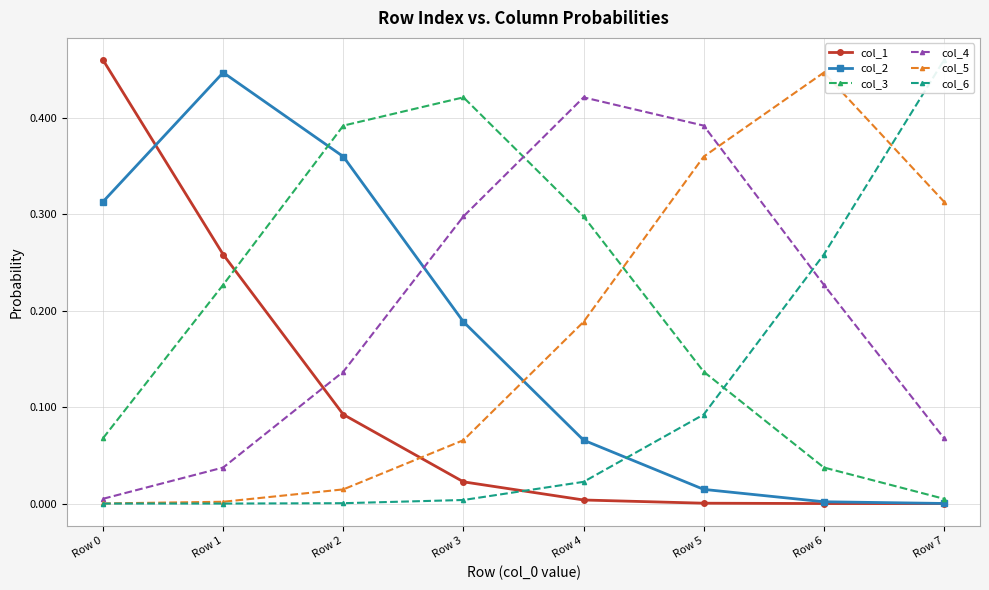

At which label is col_6 closest to 0?

Row 0